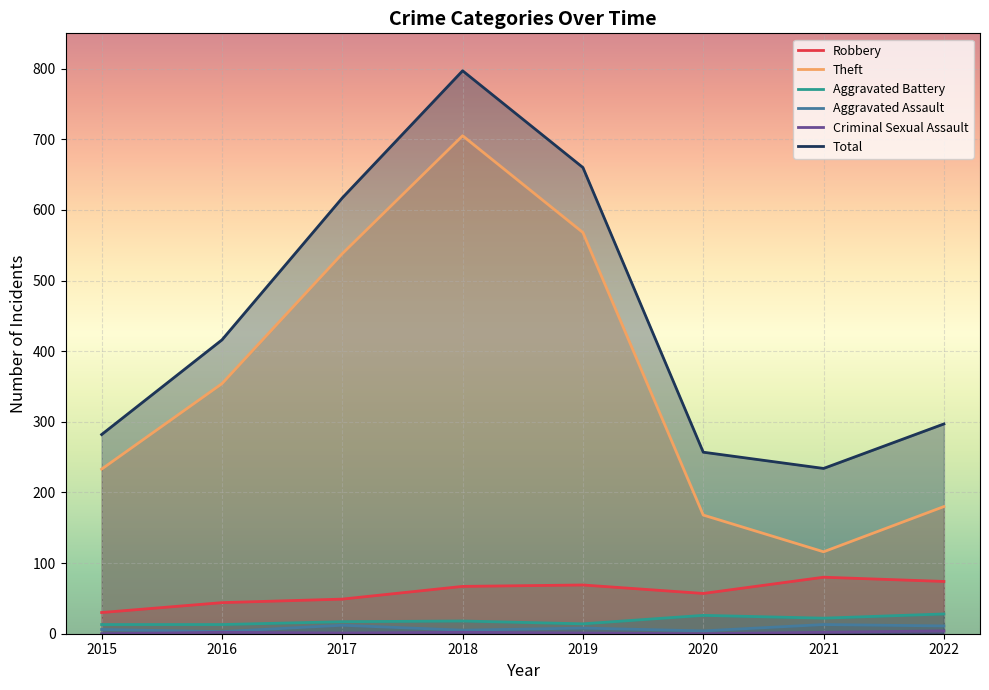

What is the value of the Criminal Sexual Assault point at the 4th from the left?

2